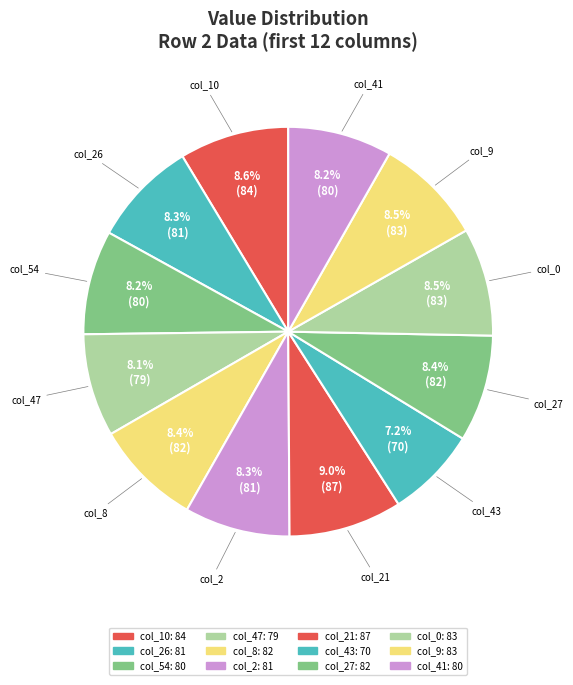

Which category has the biggest portion of the pie?

21